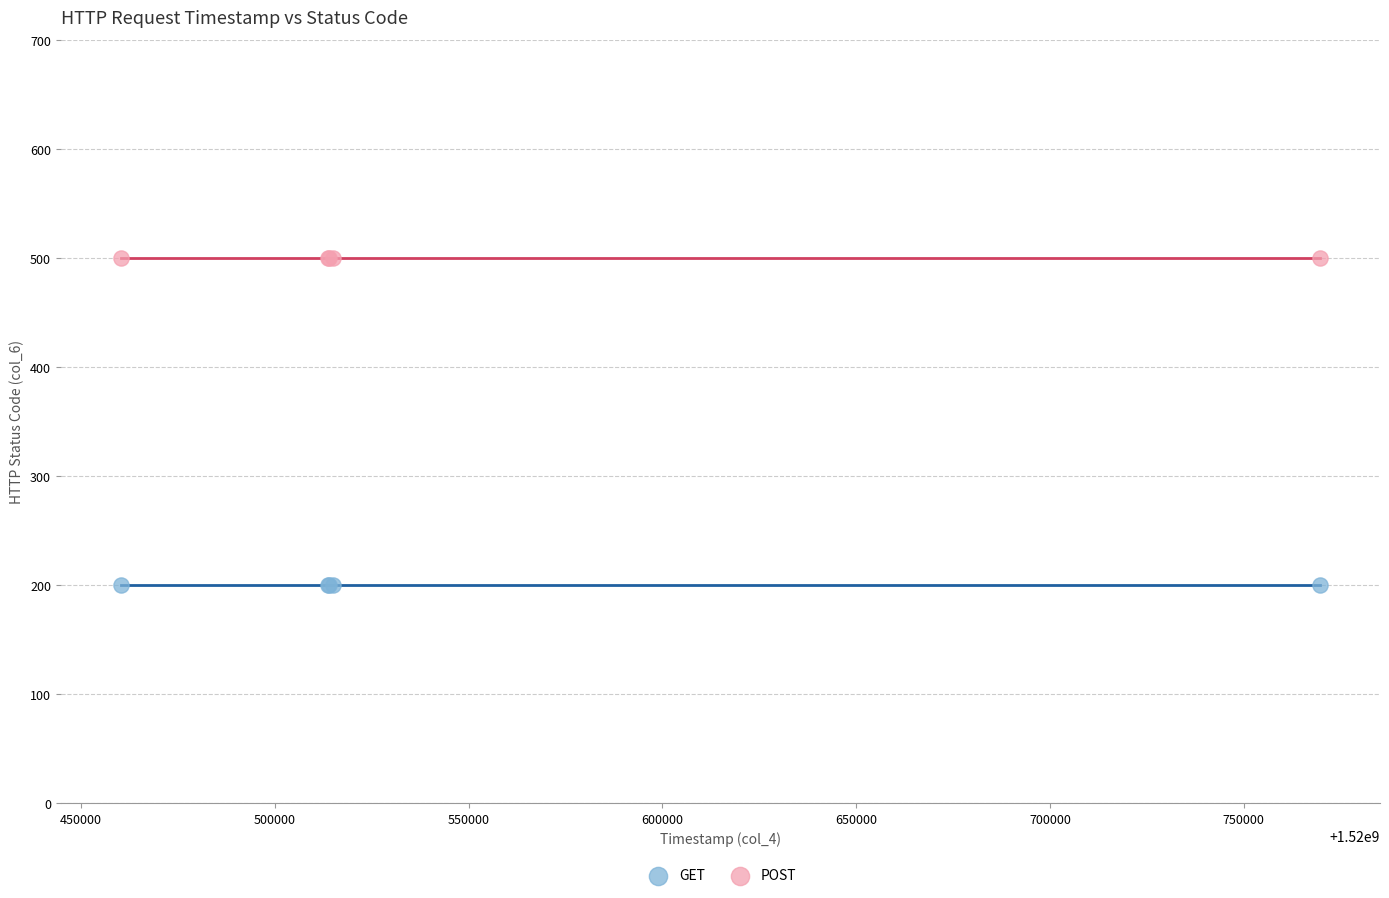

Which series reaches the maximum Y coordinate?

POST